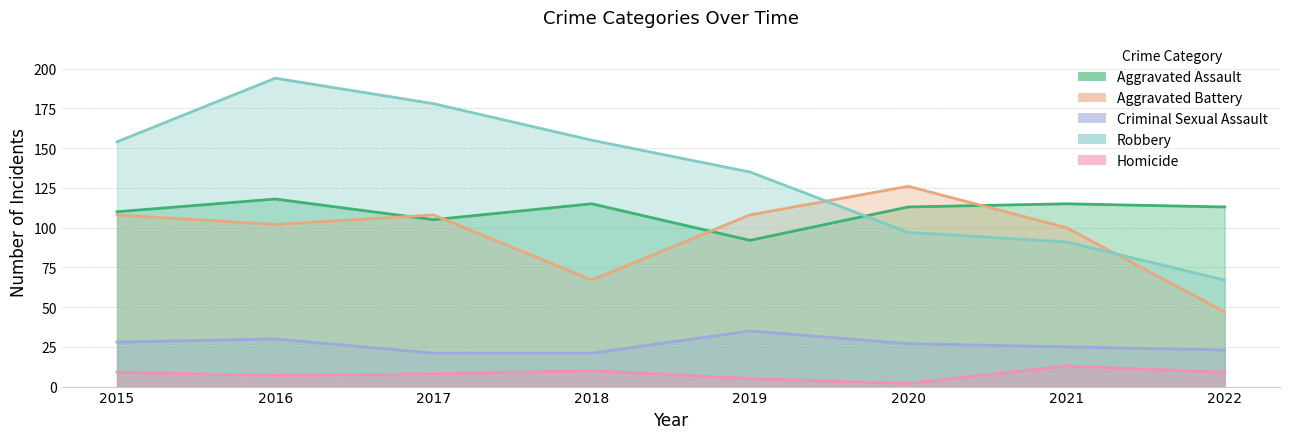

Is it true that Homicide equals 13 at 2015?

False